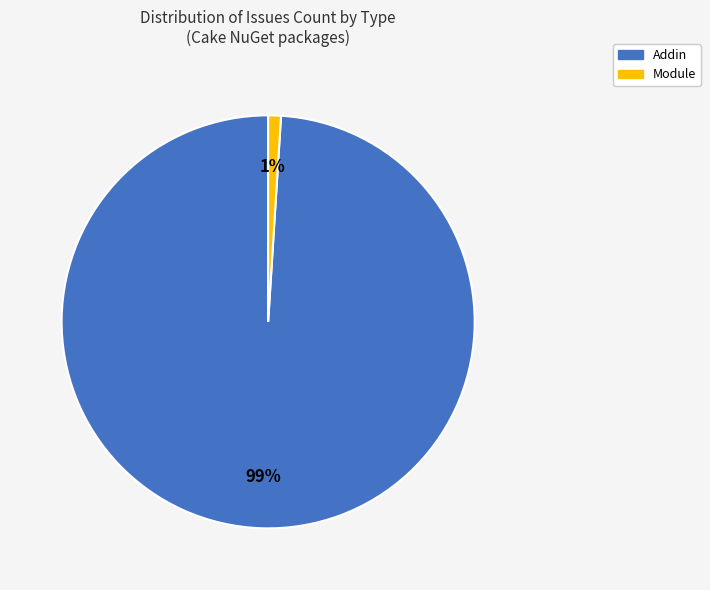

How many segments does this pie chart have?

2